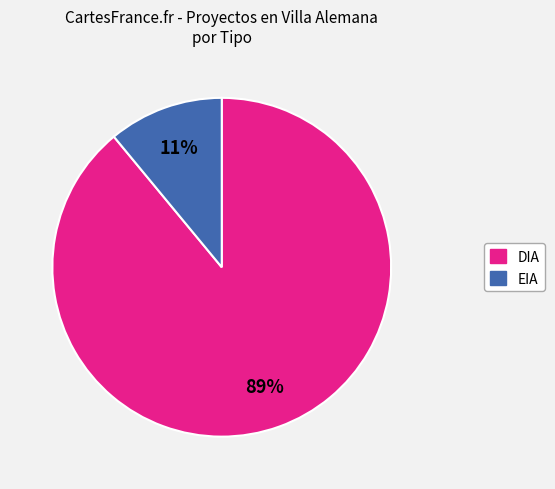

How many segments does this pie chart have?

2